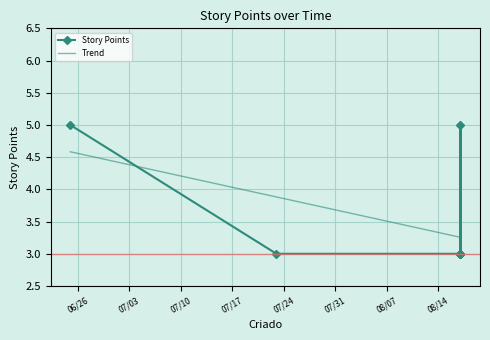

Is it true that the value at 2018-08-17 is 4?

False